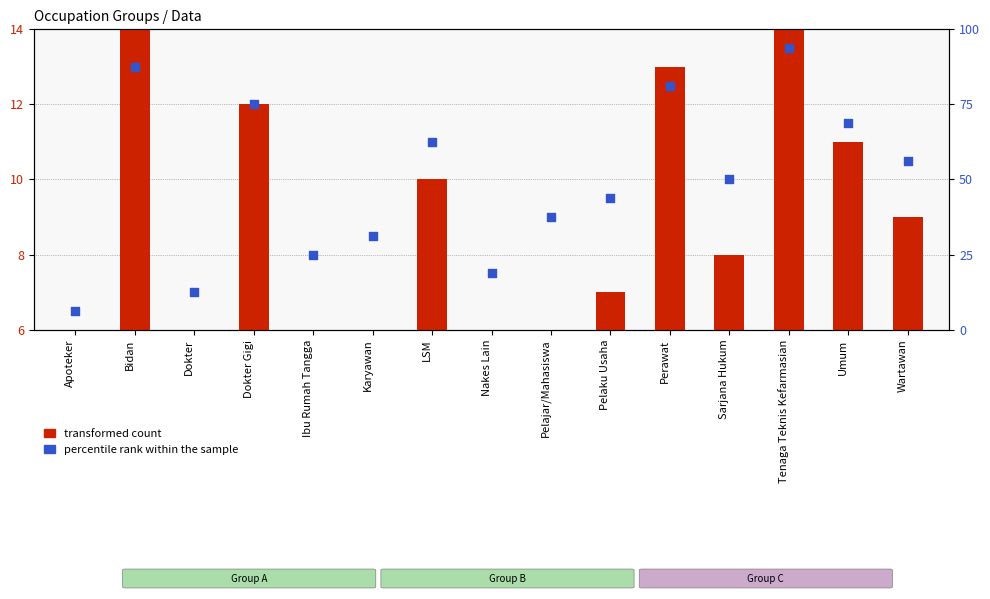

Which series contains the lowest Y value?

transformed count